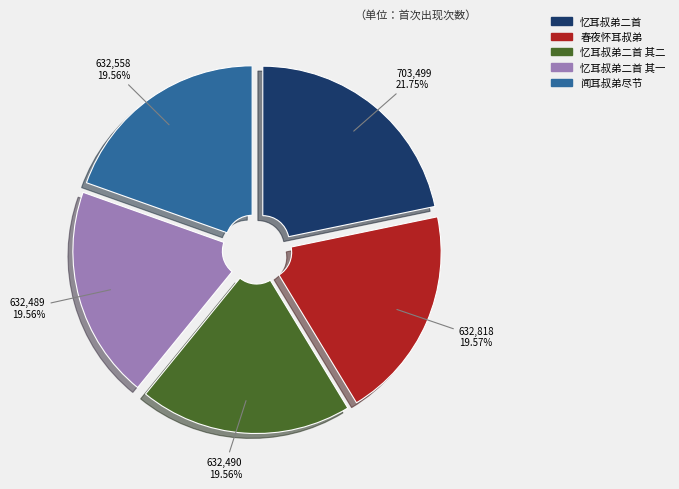

To the nearest percent, what percentage of the pie is 春夜怀耳叔弟?

20%